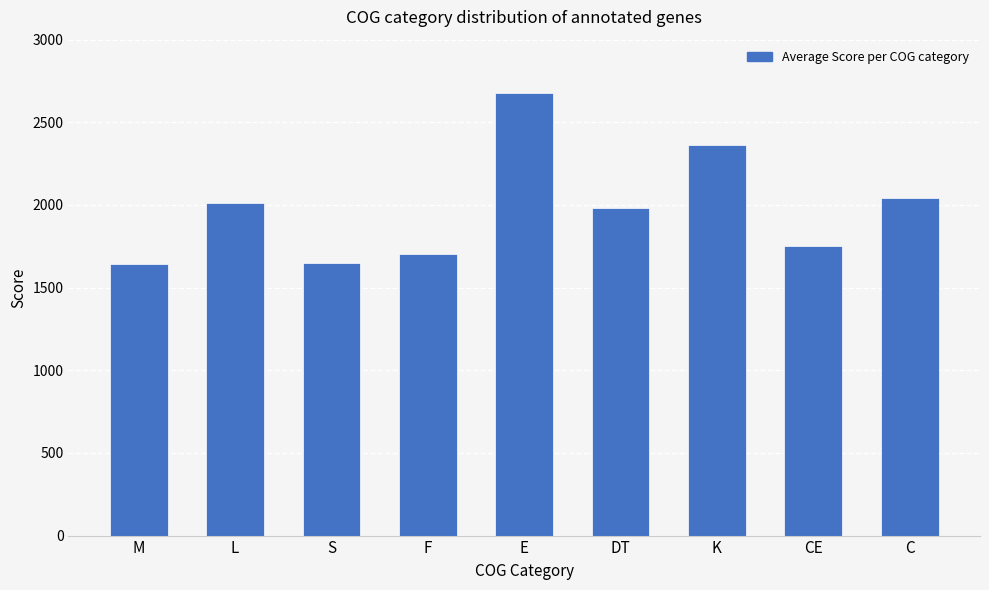

What value does the data have at C?

2045.0